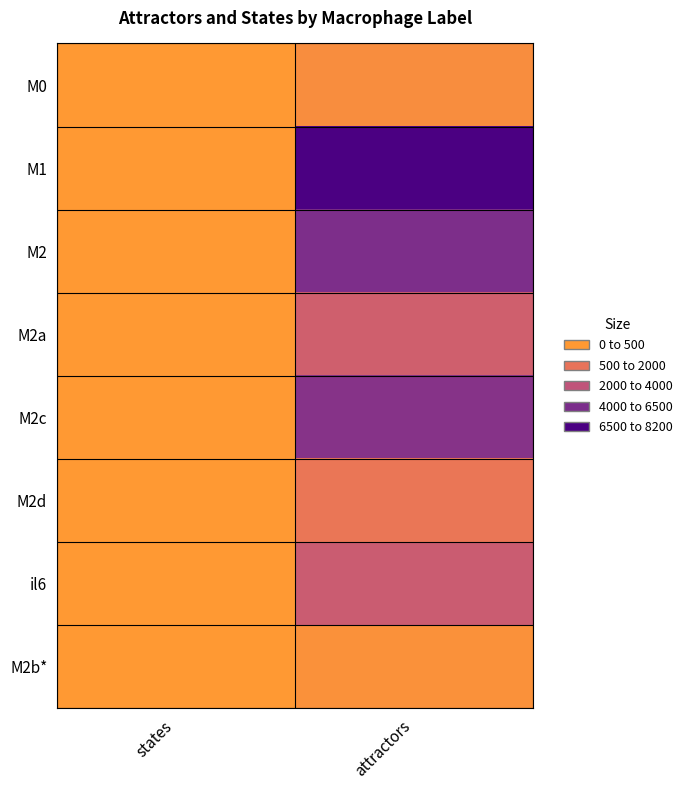

Which series has the widest spread of values?

M1